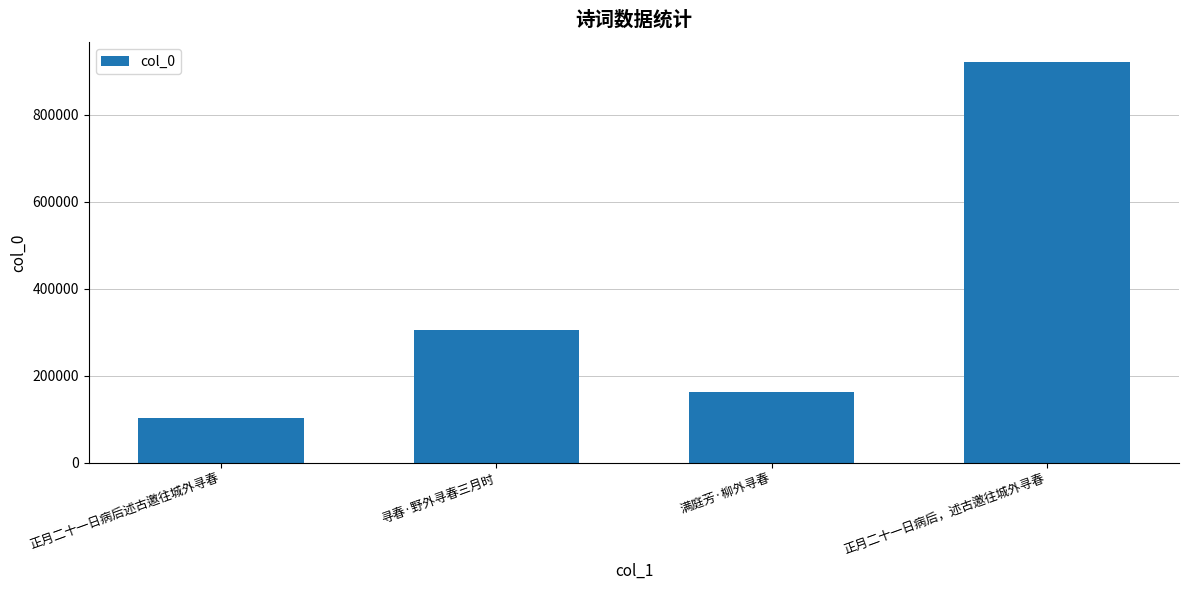

What is the greatest value displayed?

920515